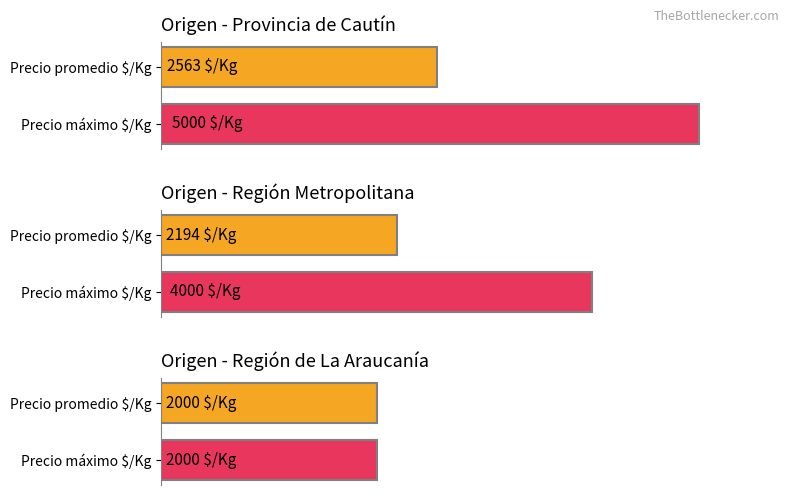

Are the bars grouped side by side (vs. stacked)?

Yes